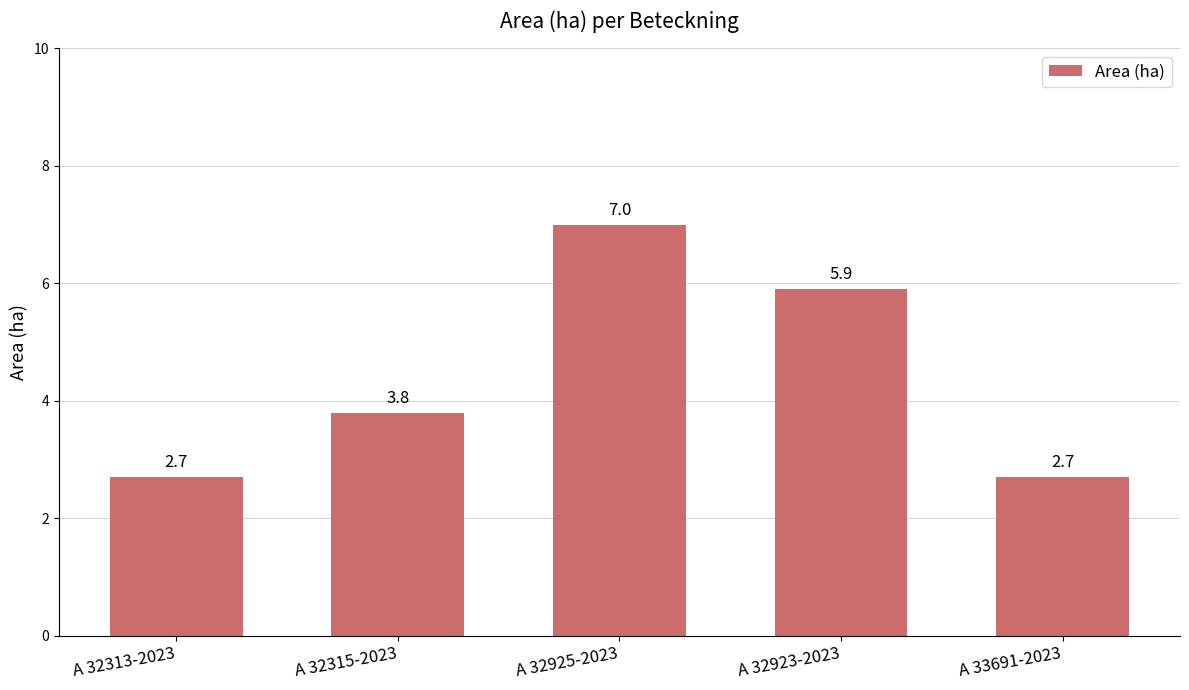

The chart shows a value of 2.7 at A 33691-2023. True or false?

True